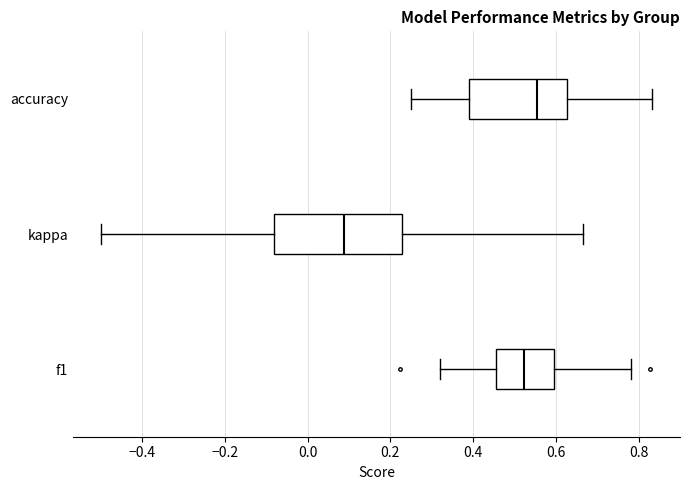

Reading bottom to top, read every box against the x-axis: the position of its median line, the range the box covers, and the ends of its whiskers. The values are not printed on the chart, so give them approximately, as read against the axis.

f1: median 0.52, box 0.46 to 0.60, whiskers 0.32 to 0.78
kappa: median 0.08, box -0.08 to 0.22, whiskers -0.50 to 0.66
accuracy: median 0.56, box 0.40 to 0.62, whiskers 0.26 to 0.84